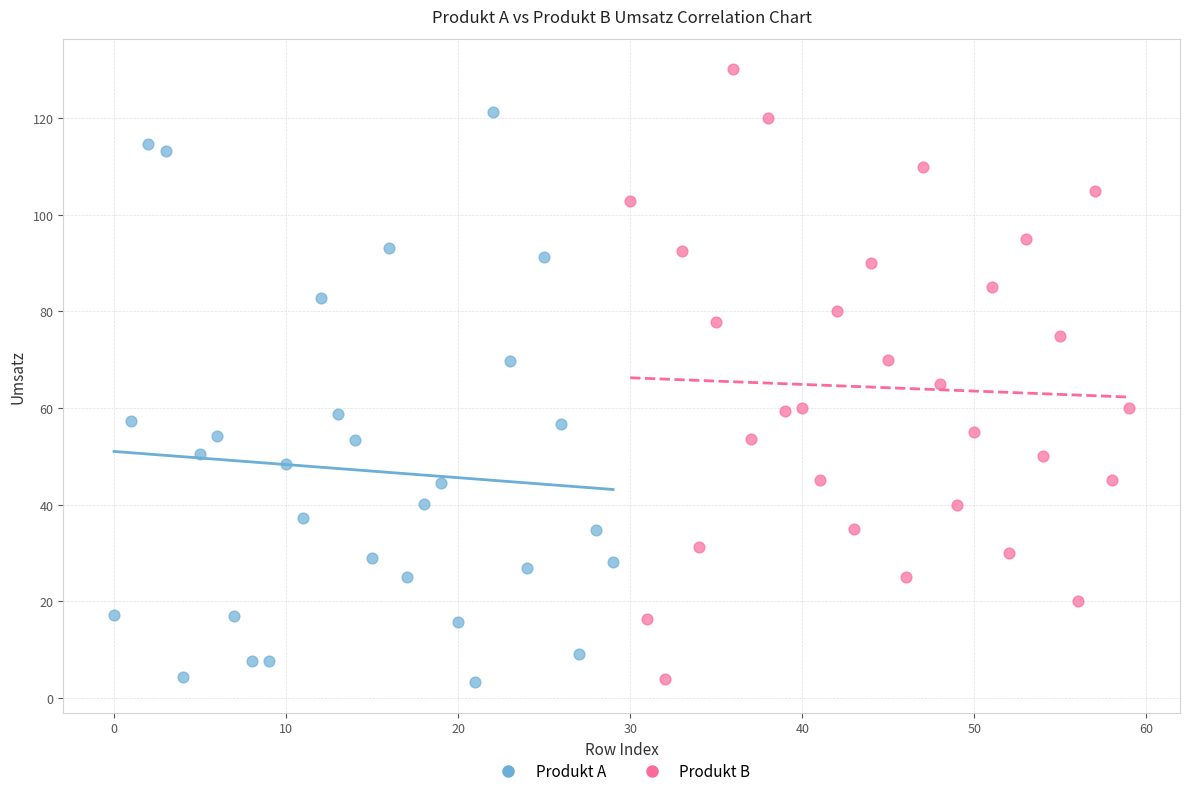

Which series has the largest Y range (max minus min)?

Produkt B